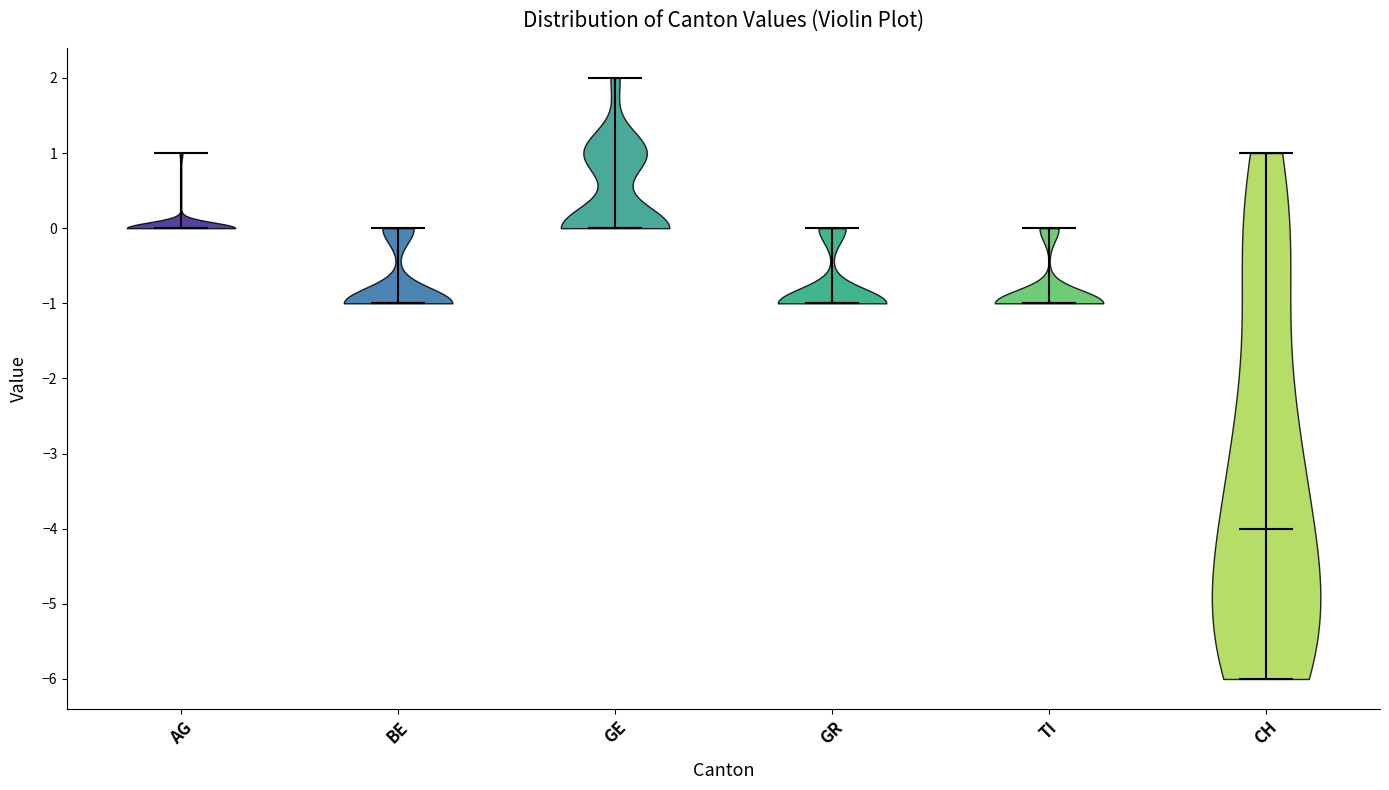

Reading left to right, read every violin against the y-axis: where its median line is, and the lowest and highest points it reaches. The values are not printed on the chart, so give them approximately, as read against the axis.

AG: median line 0, lowest point 0, highest point 1
BE: median line -1, lowest point -1, highest point 0
GE: median line 0, lowest point 0, highest point 2
GR: median line -1, lowest point -1, highest point 0
TI: median line -1, lowest point -1, highest point 0
CH: median line -4, lowest point -6, highest point 1